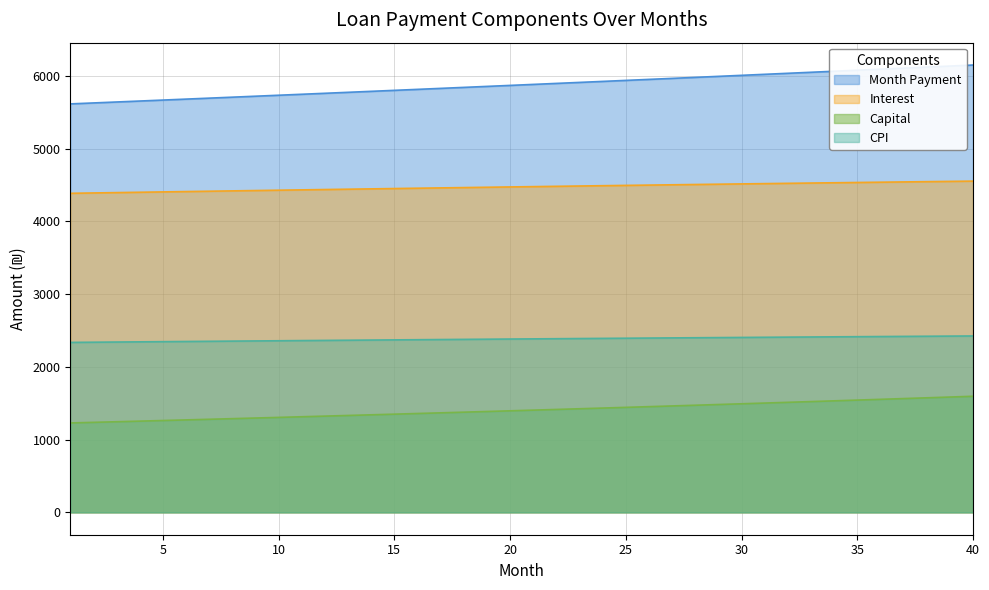

How many lines are shown in the chart?

4